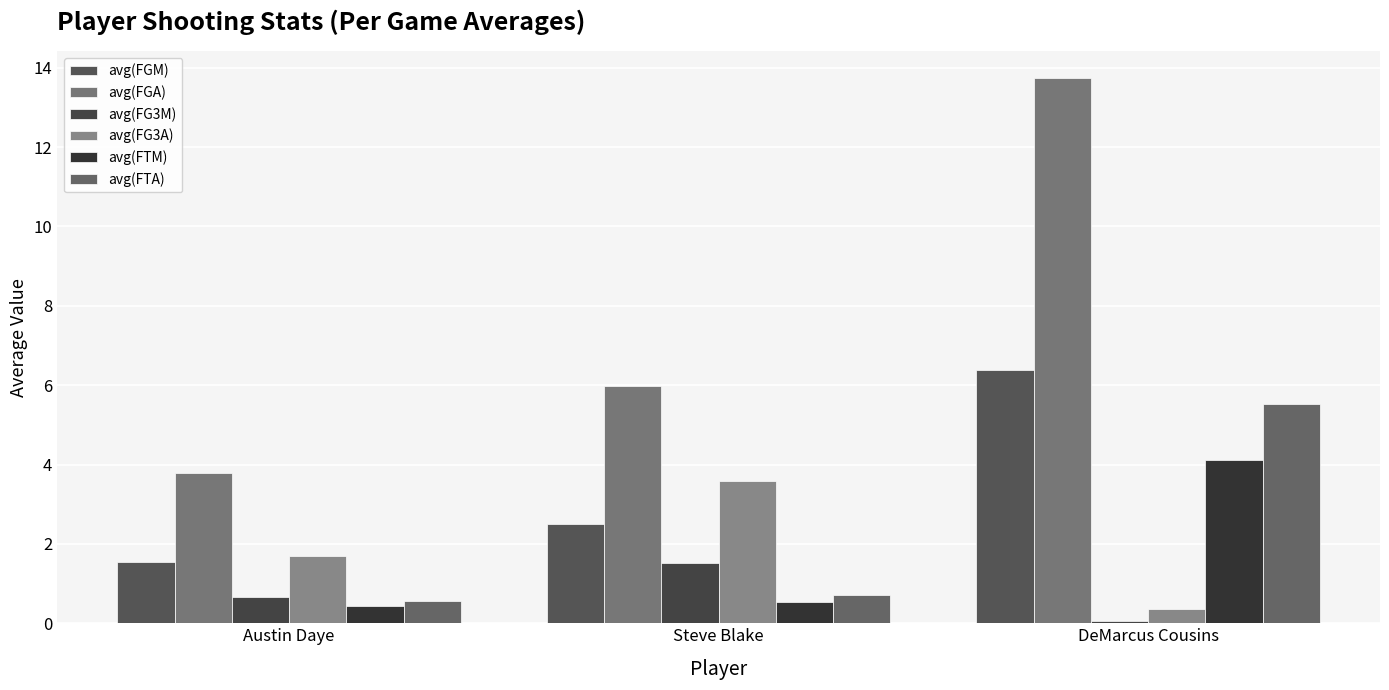

Which category has the highest value in the avg(FTA) series?

DeMarcus Cousins